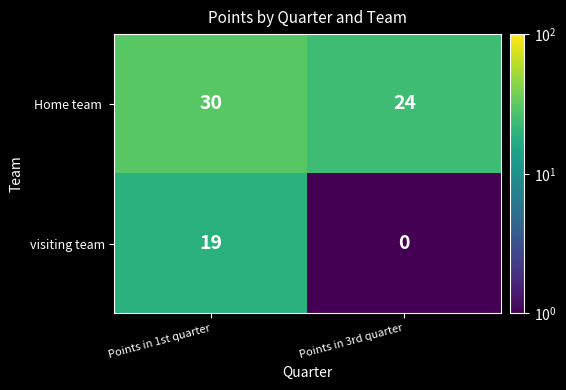

What is the sum of all visiting team values?

19